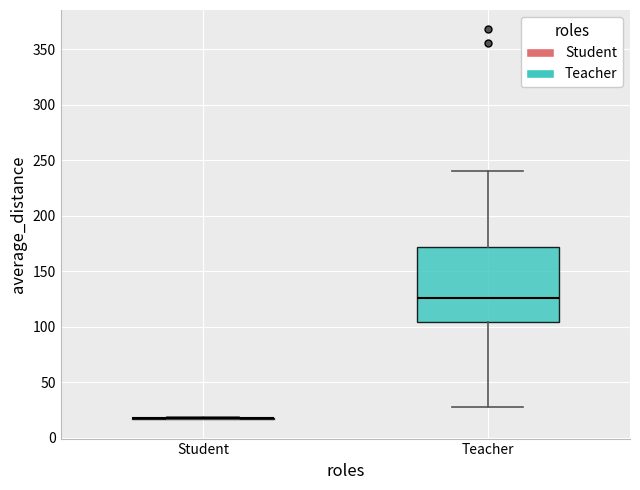

Where does the upper whisker of the box for Teacher end on the y-axis? The values are not printed on the chart, so give them approximately, as read against the axis.

240